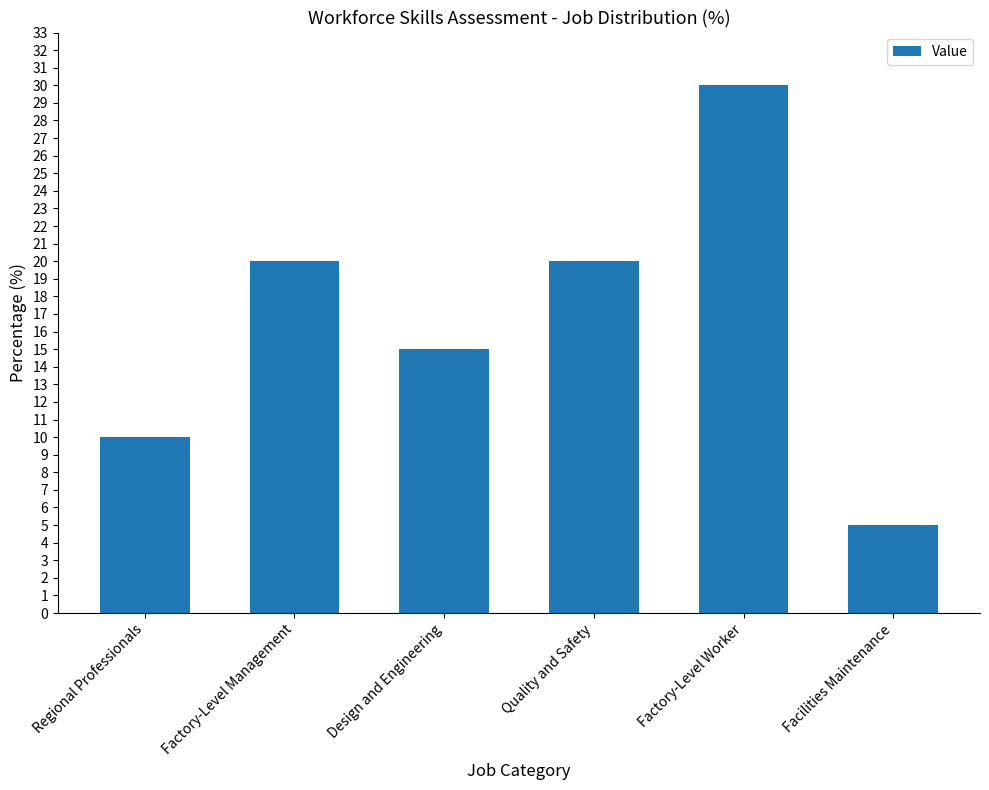

Which has a higher value, Facilities Maintenance or Factory-Level Worker?

Factory-Level Worker